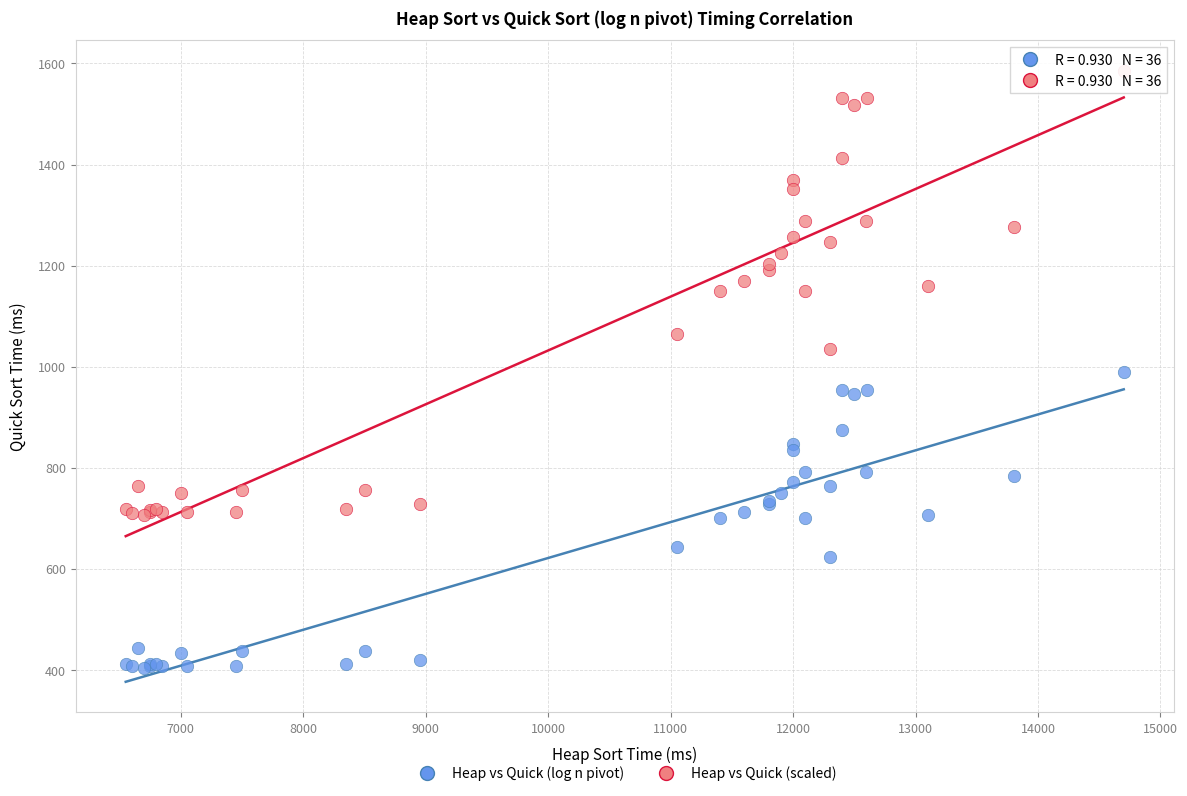

Which series reaches the maximum Y coordinate?

Heap vs Quick (scaled)